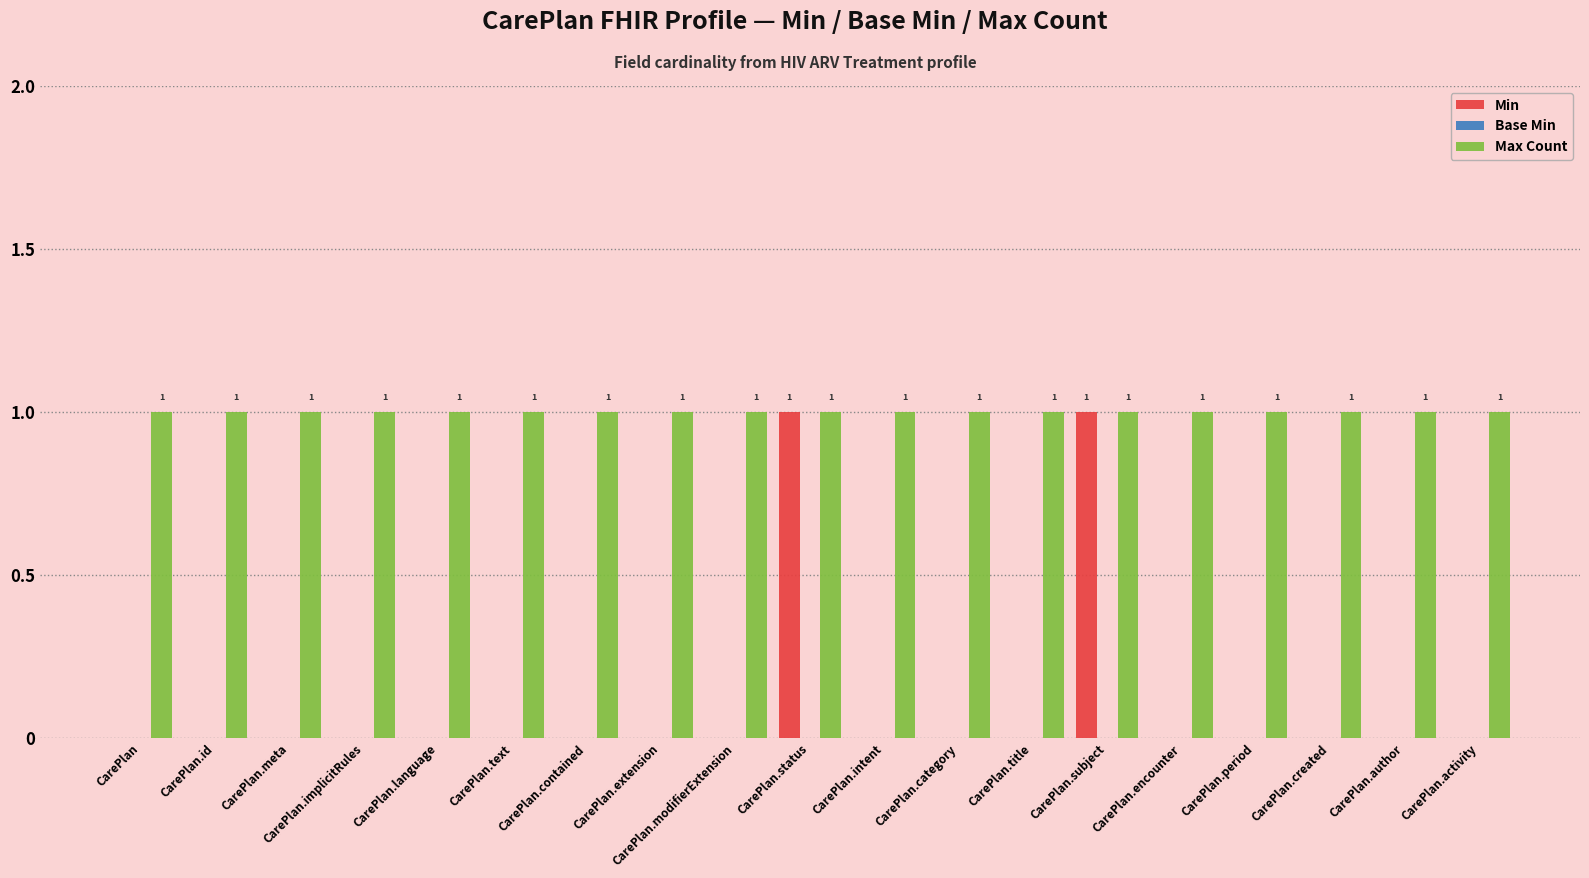

Which series has the largest total across all categories?

Max Count